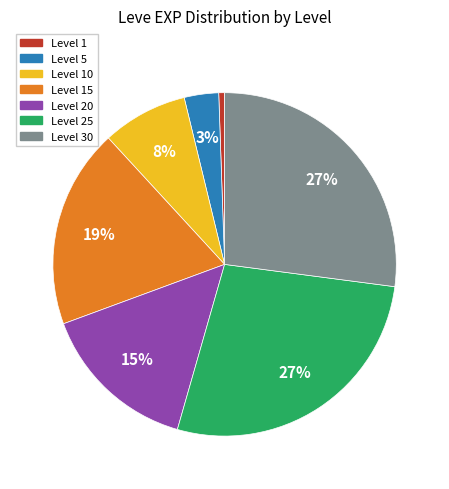

Which slice is the smallest?

Level 1